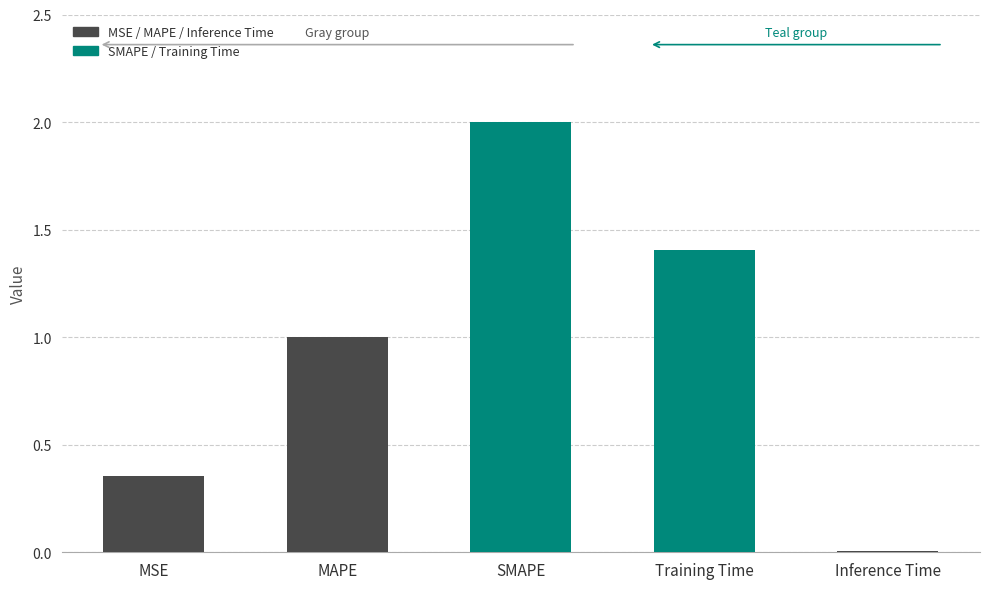

At which label does the data first exceed 1?

MAPE